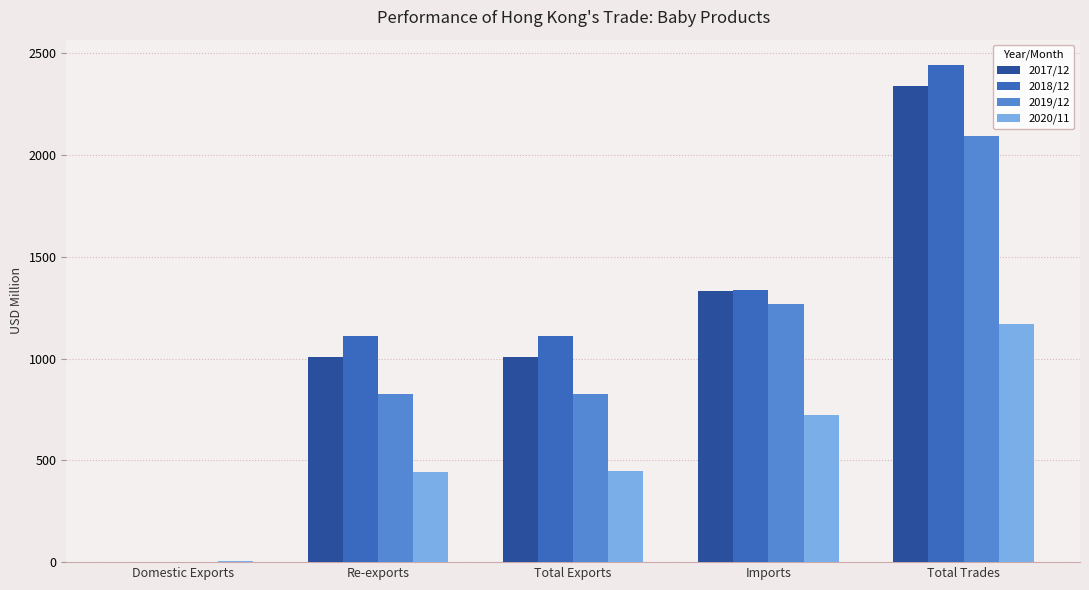

The value of 2018/12 at Total Trades is 2445.3. True or false?

True